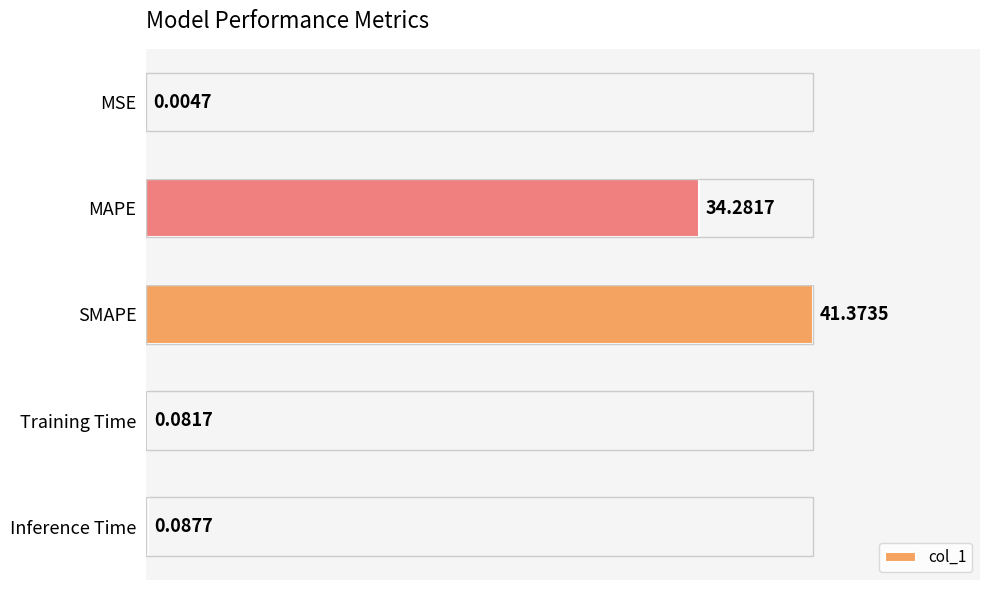

At which category does the chart reach its peak across all series?

SMAPE